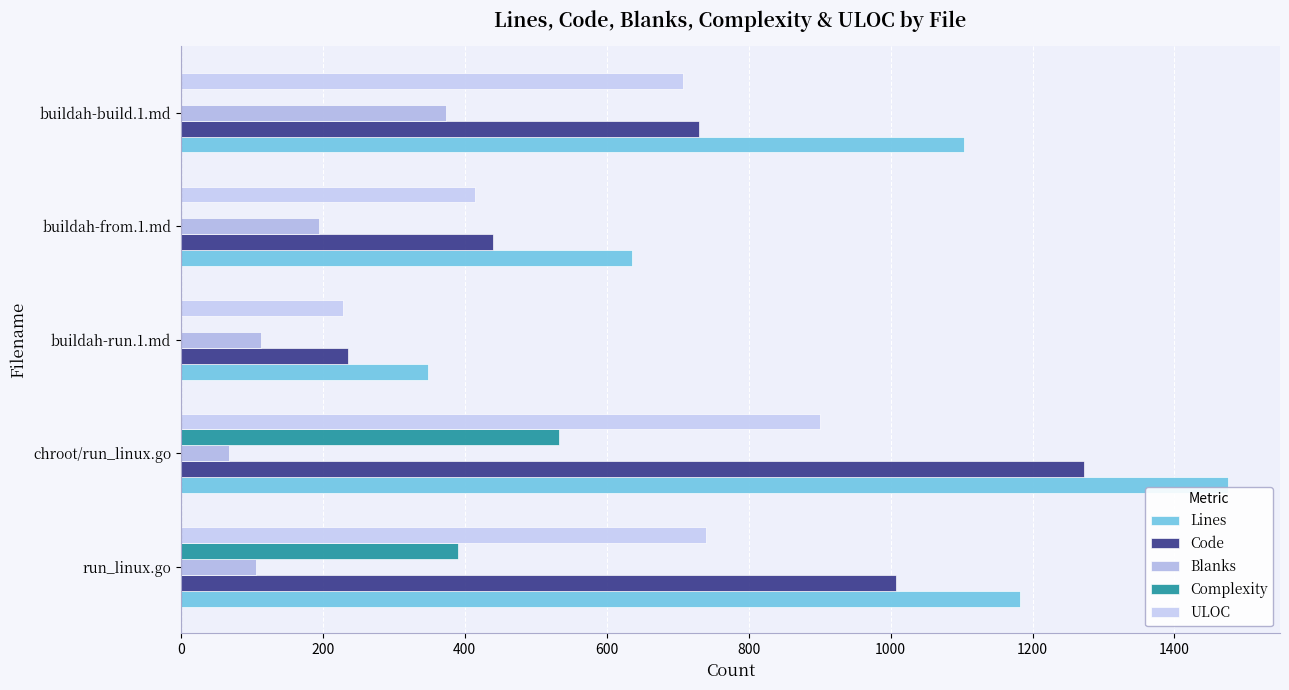

How many series are shown in this chart?

5